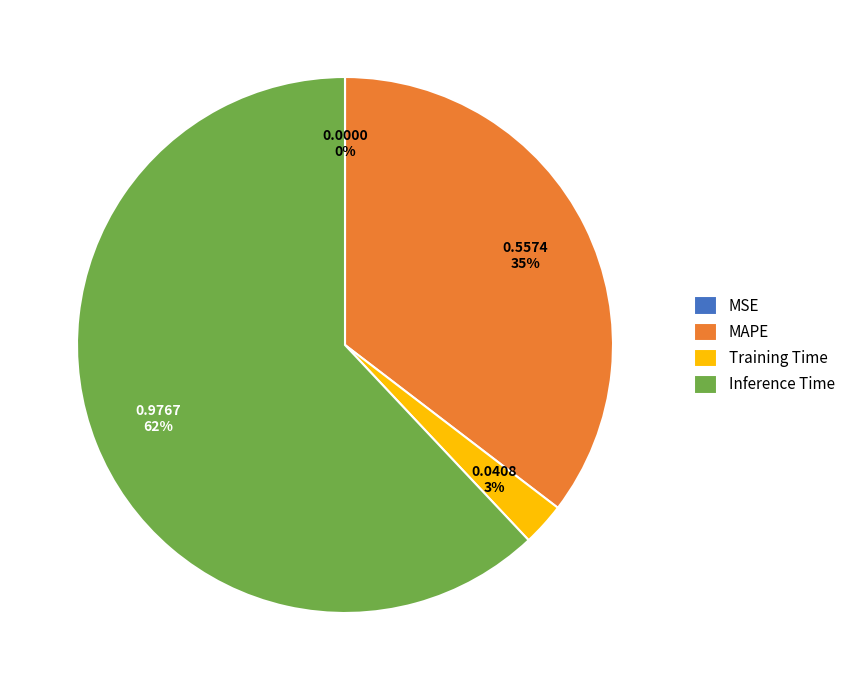

Do Training Time and MAPE together represent more than half of the pie?

No